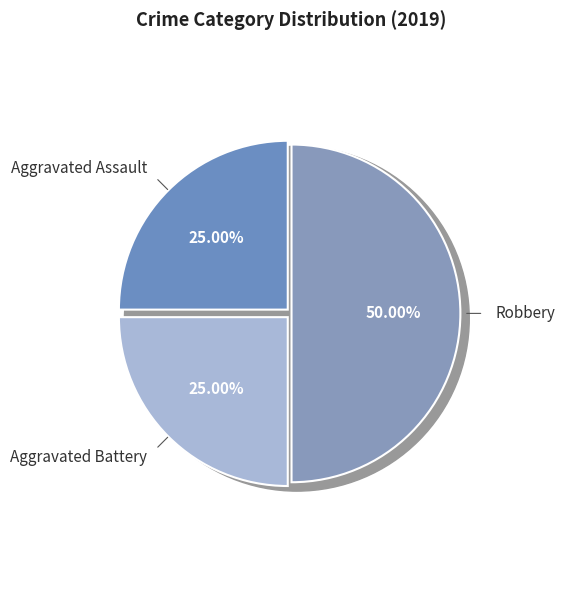

Does Robbery represent more than half of the total?

No